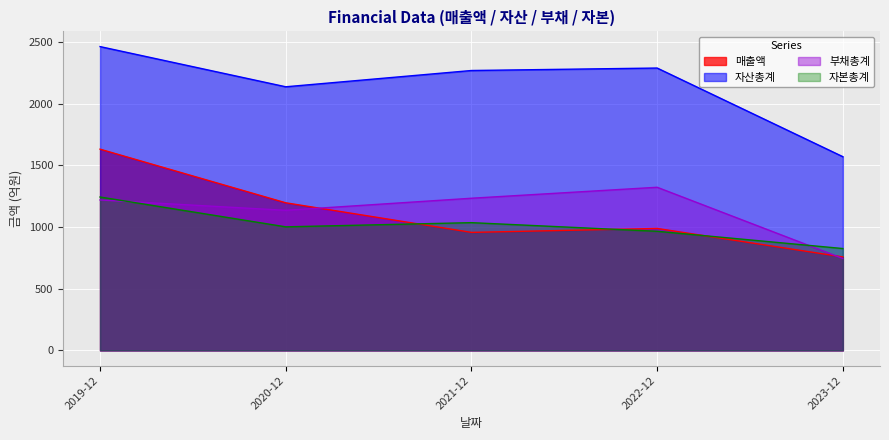

Between 2019-12 and 2022-12, which series saw the biggest shift?

매출액